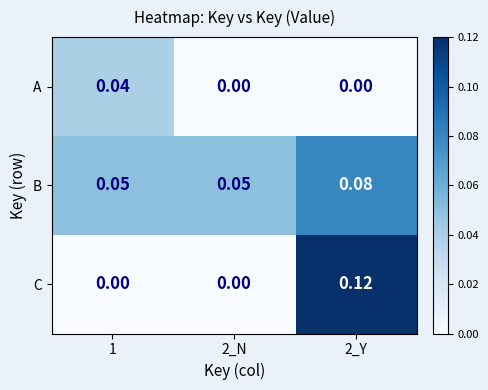

How many categories are shown in the chart?

3